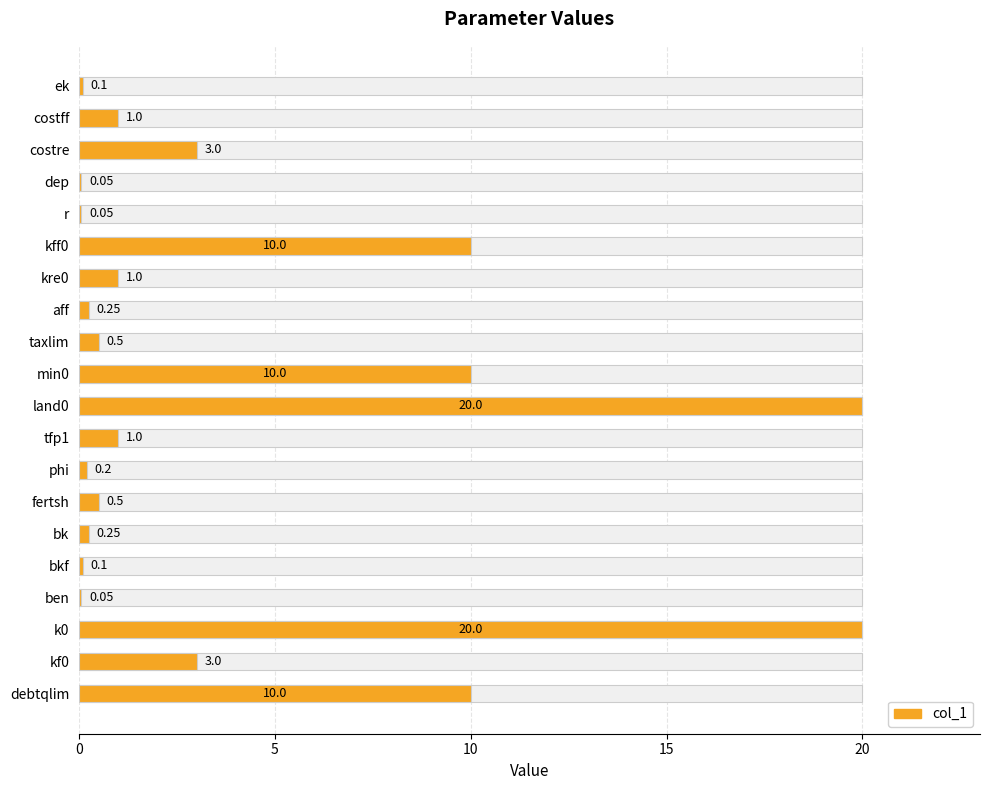

The chart shows a value of 29.9 at land0. True or false?

False